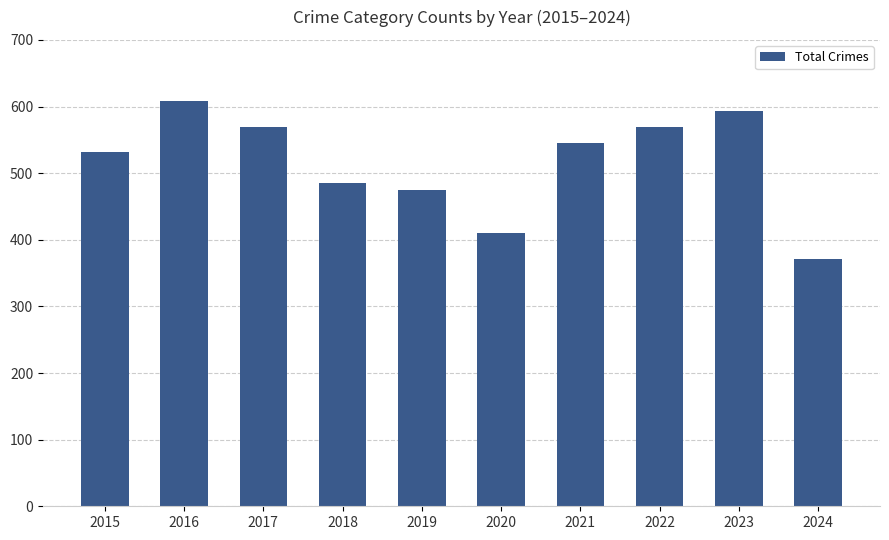

Reading left to right, transcribe all the data shown in this chart.

2015=531	2016=608	2017=569	2018=485	2019=474	2020=410	2021=545	2022=569	2023=593	2024=371